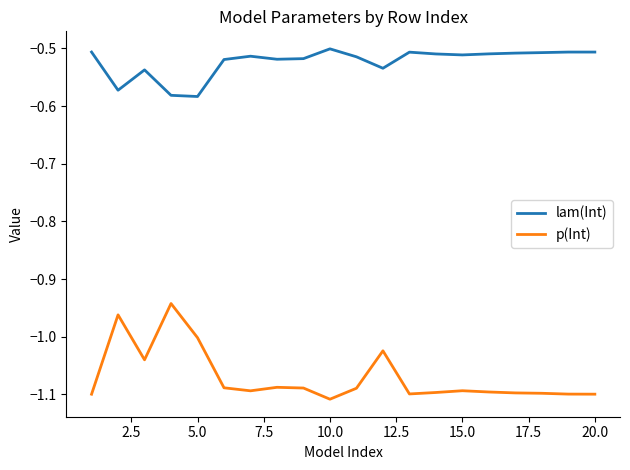

Rank the series by their maximum value, from lowest to highest.

p(Int), lam(Int)